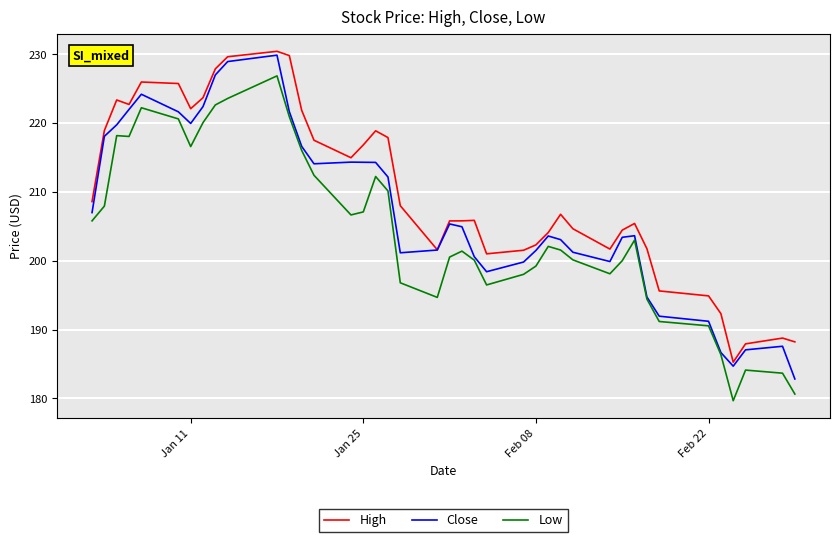

What is the minimum value shown in the chart?

179.7